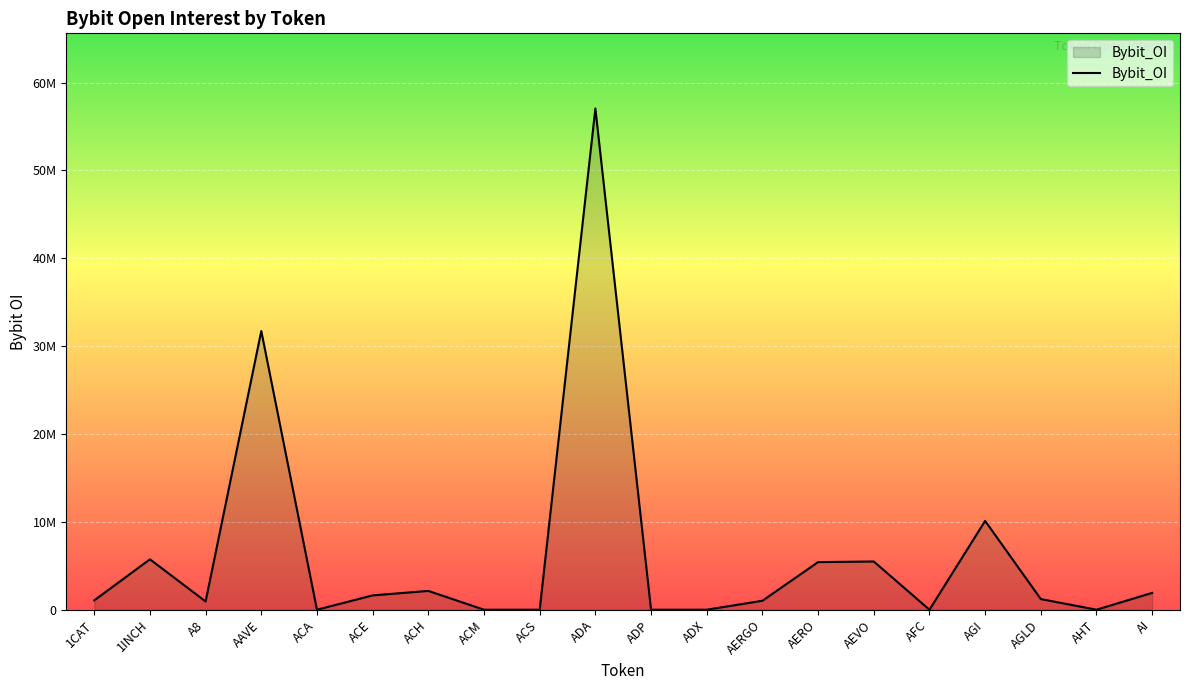

Reading right to left, list all the values displayed in this chart.

AI=1913794	AHT=0	AGLD=1213374	AGI=10107045	AFC=0	AEVO=5487588	AERO=5418642	AERGO=1019998	ADX=0	ADP=0	ADA=57043141	ACS=0	ACM=0	ACH=2140066	ACE=1629642	ACA=0	AAVE=31720382	A8=941212	1INCH=5737318	1CAT=1064747